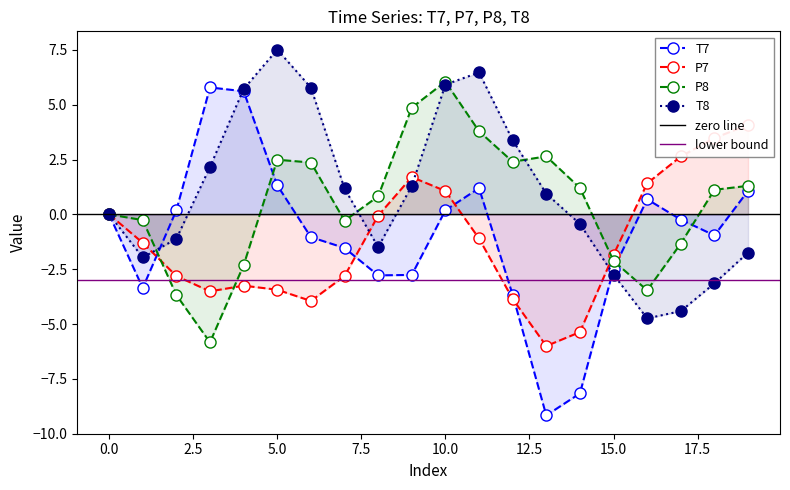

What are all the series names shown in the legend?

T7, P7, P8, T8